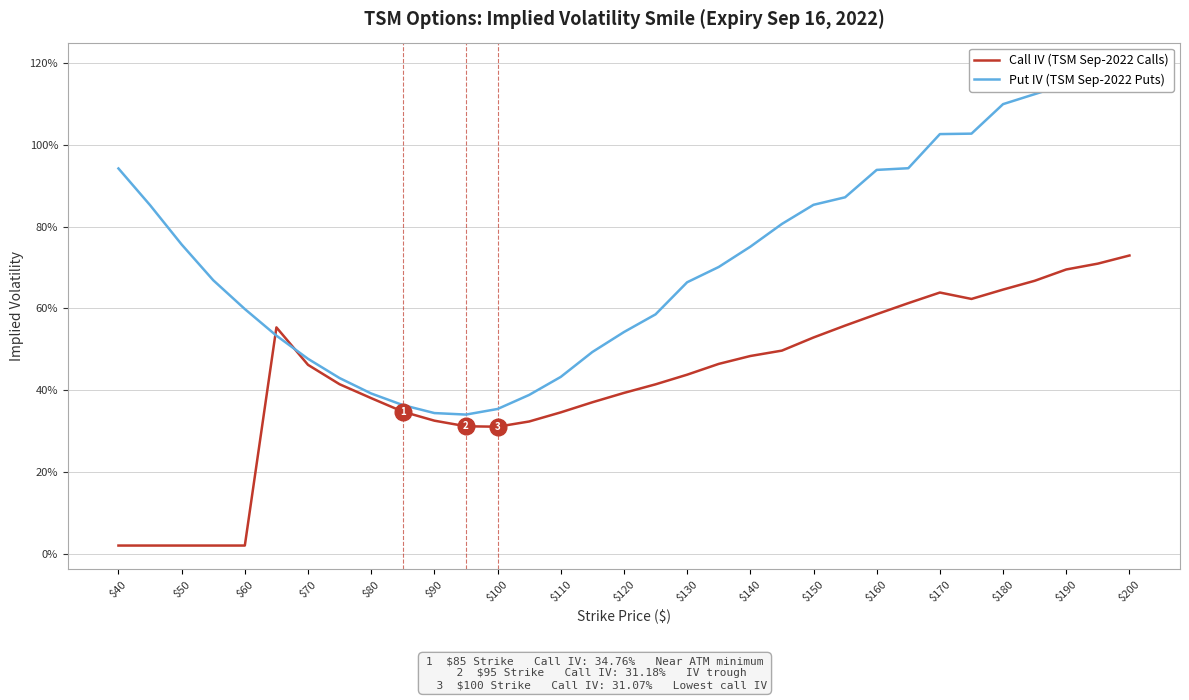

What is the value of the Call IV (TSM Sep-2022 Calls) point at the 9th from the left?

0.4